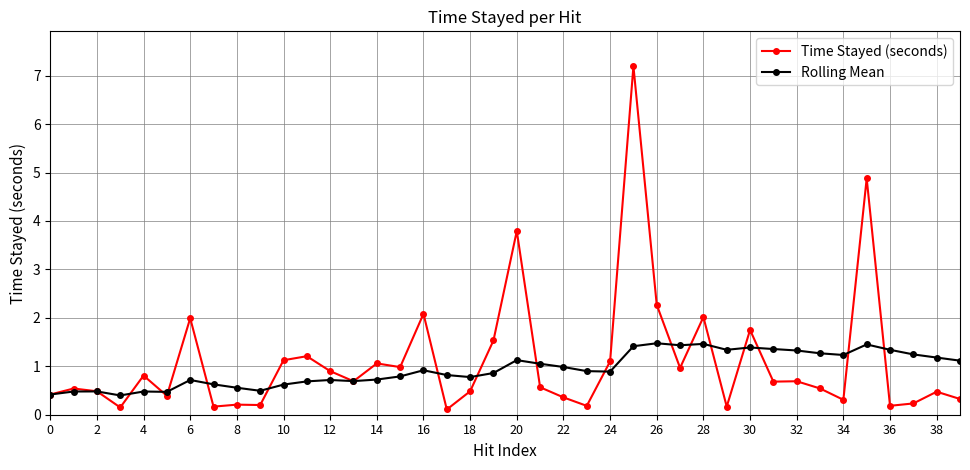

True or false: Time Stayed (seconds) has more than 2 points higher than both neighbors.

True